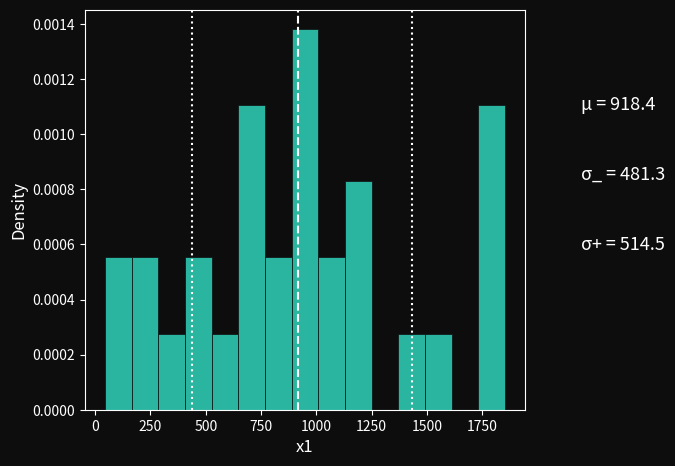

Around what value on the x-axis is the tallest bar? Give the approximate position of its centre, as read against the axis.

950